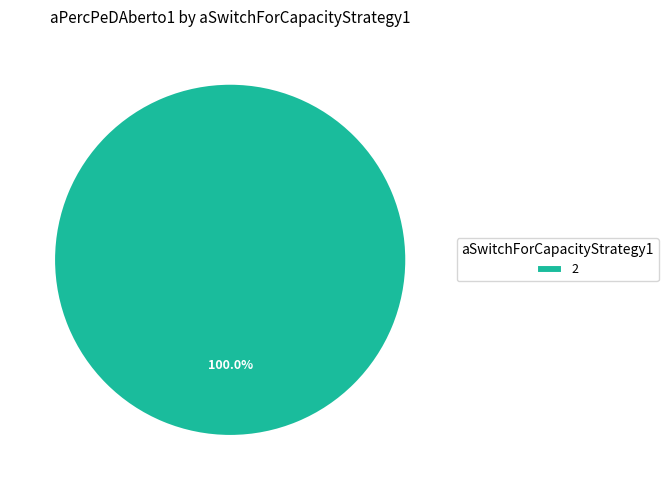

Rank the categories by value from highest to lowest.

2